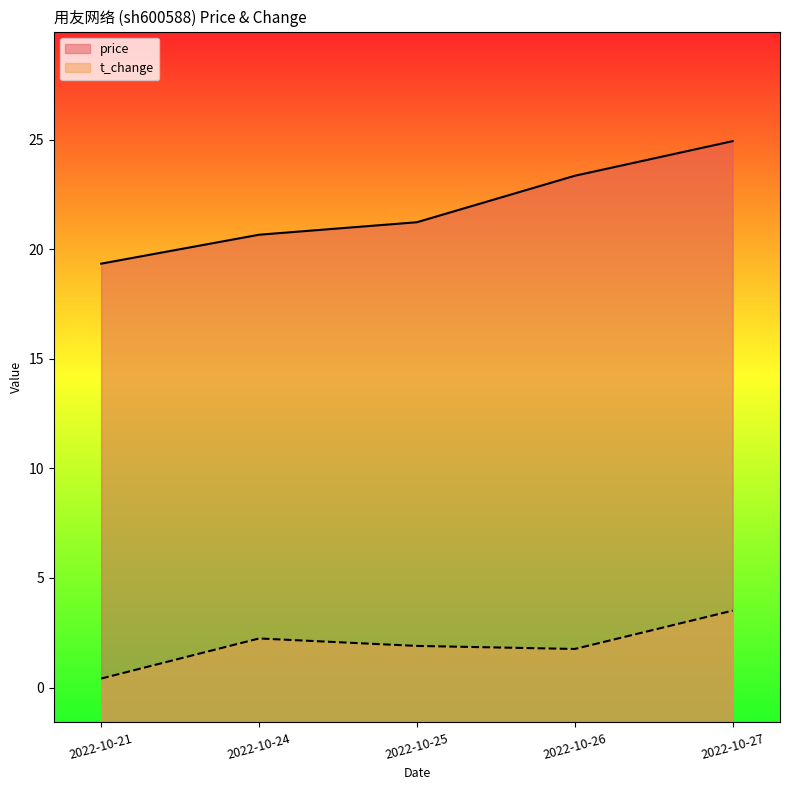

Which series has the largest total across all categories?

price